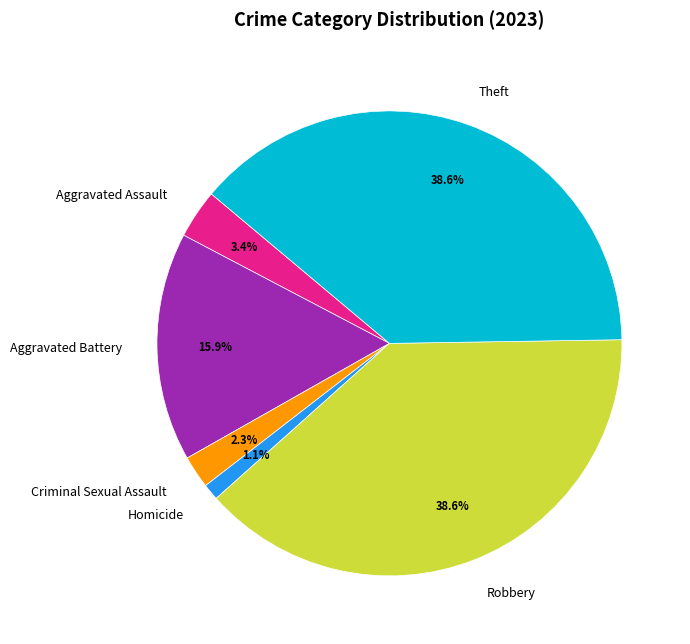

Which has a higher value, Theft or Aggravated Assault?

Theft